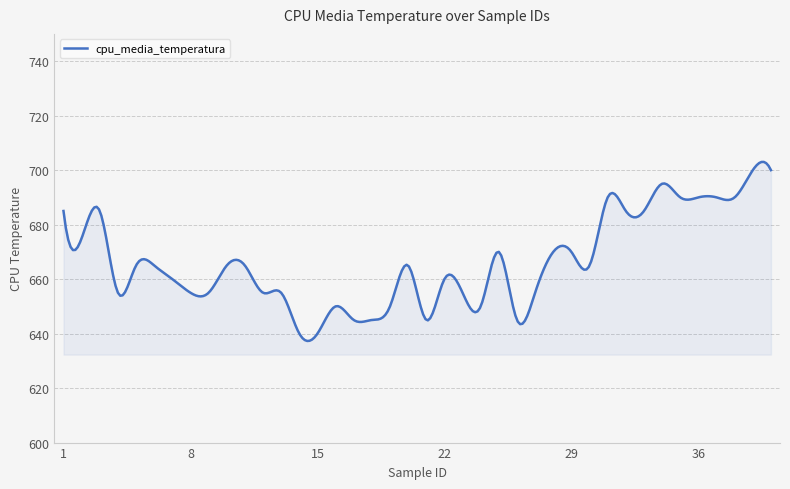

What is the difference between the maximum and minimum values?

65.7